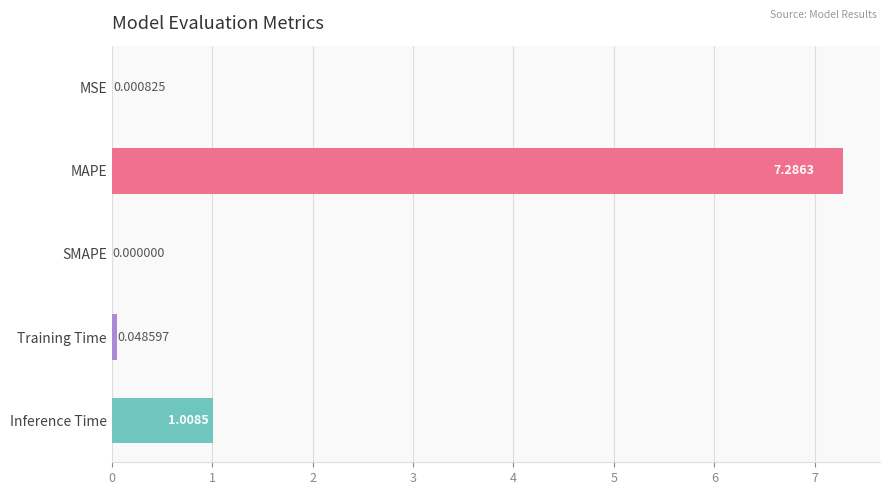

Which has a higher value, Training Time or MSE?

Training Time